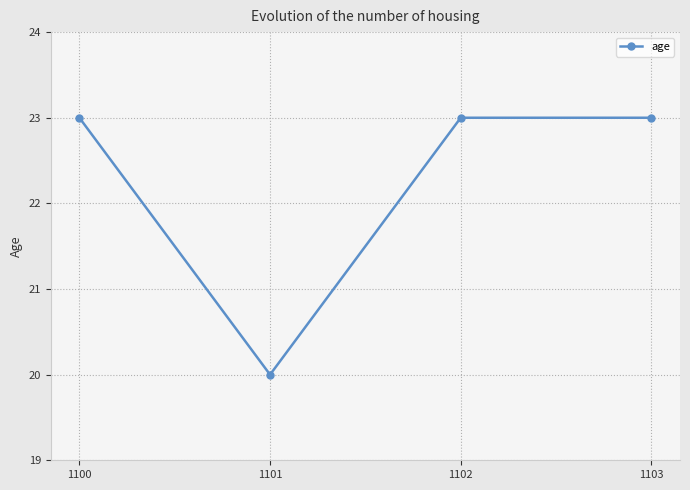

What is the value of the 2nd point from the left?

20